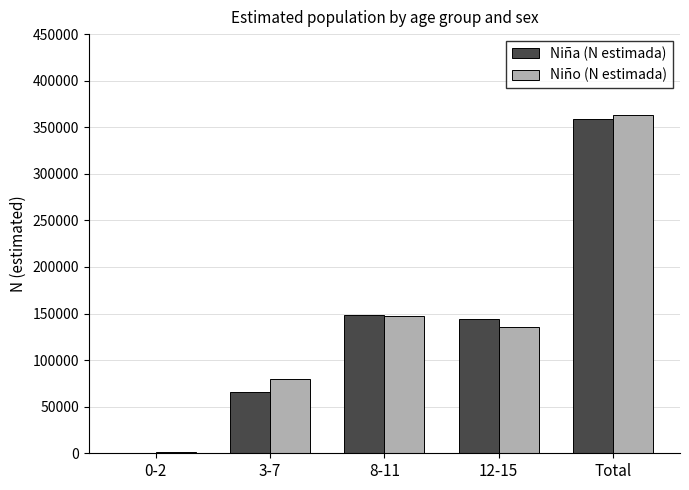

Are the bars horizontal?

No